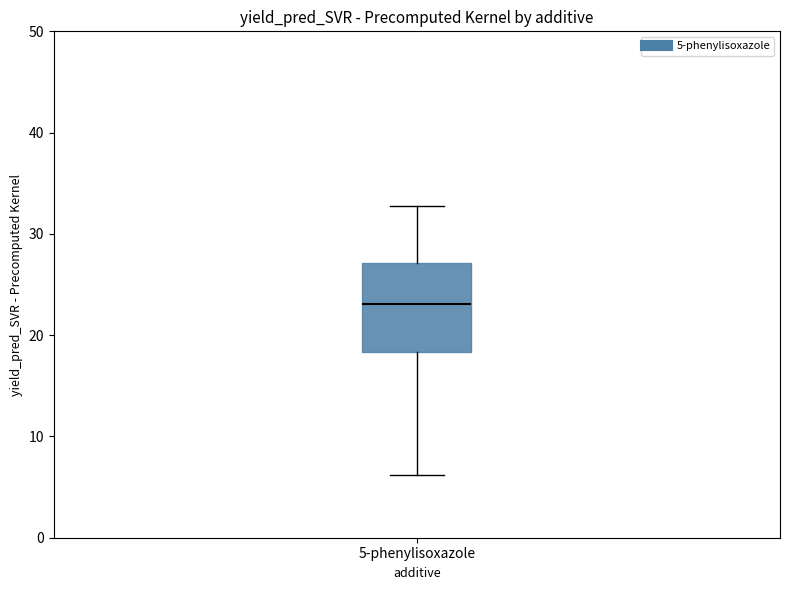

Read this box plot against the y-axis: the position of the median line, the range covered by the box, and the ends of both whiskers. The values are not printed on the chart, so give them approximately, as read against the axis.

median 23, box 18 to 27, whiskers 6 to 33